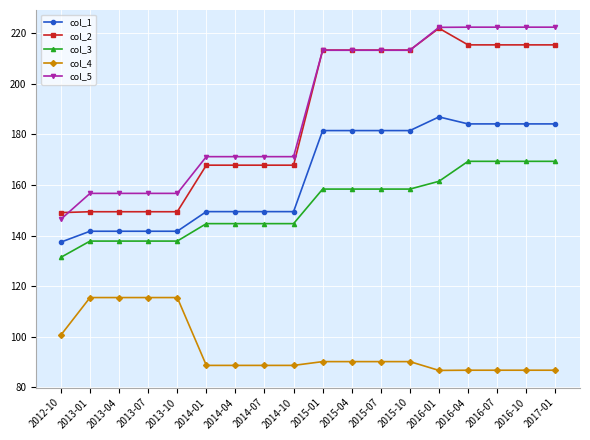

How many data points in col_5 are less than 213?

9